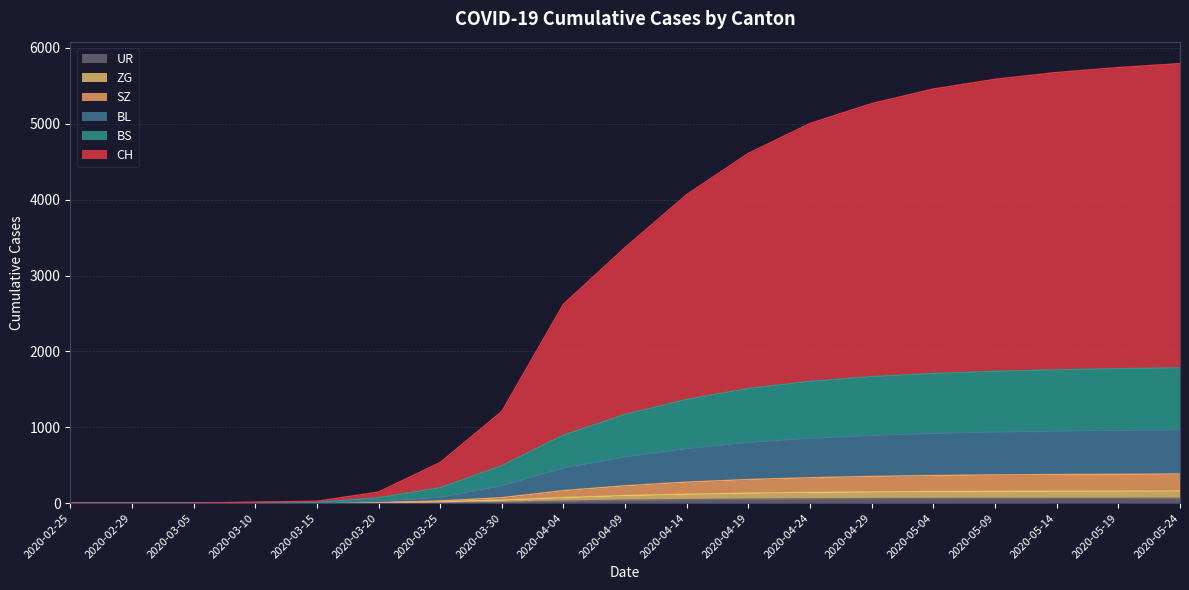

What are all the series names shown in the legend?

UR, ZG, SZ, BL, BS, CH